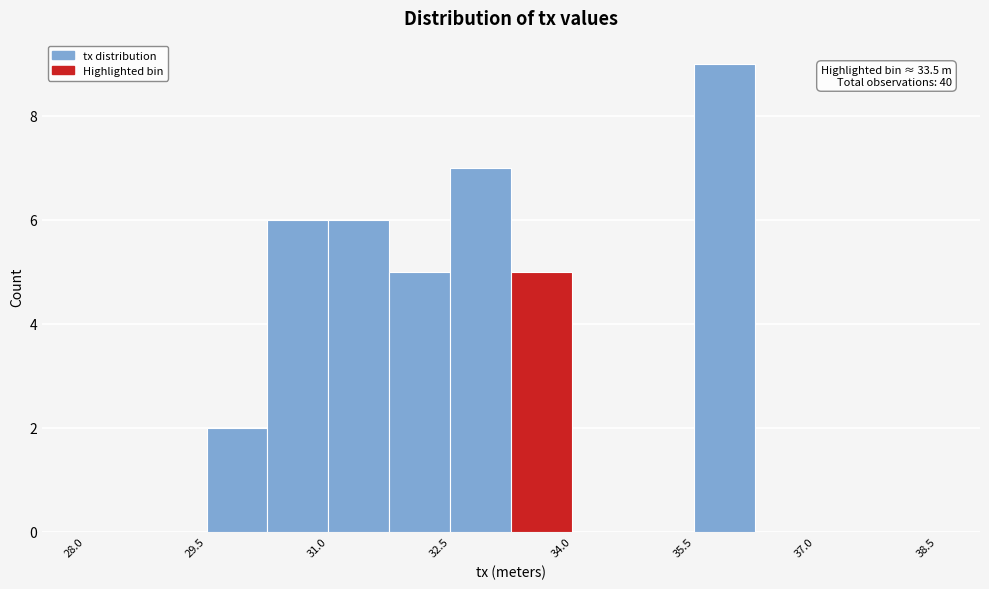

Around what value on the x-axis is the tallest bar? Give the approximate position of its centre, as read against the axis.

35.8